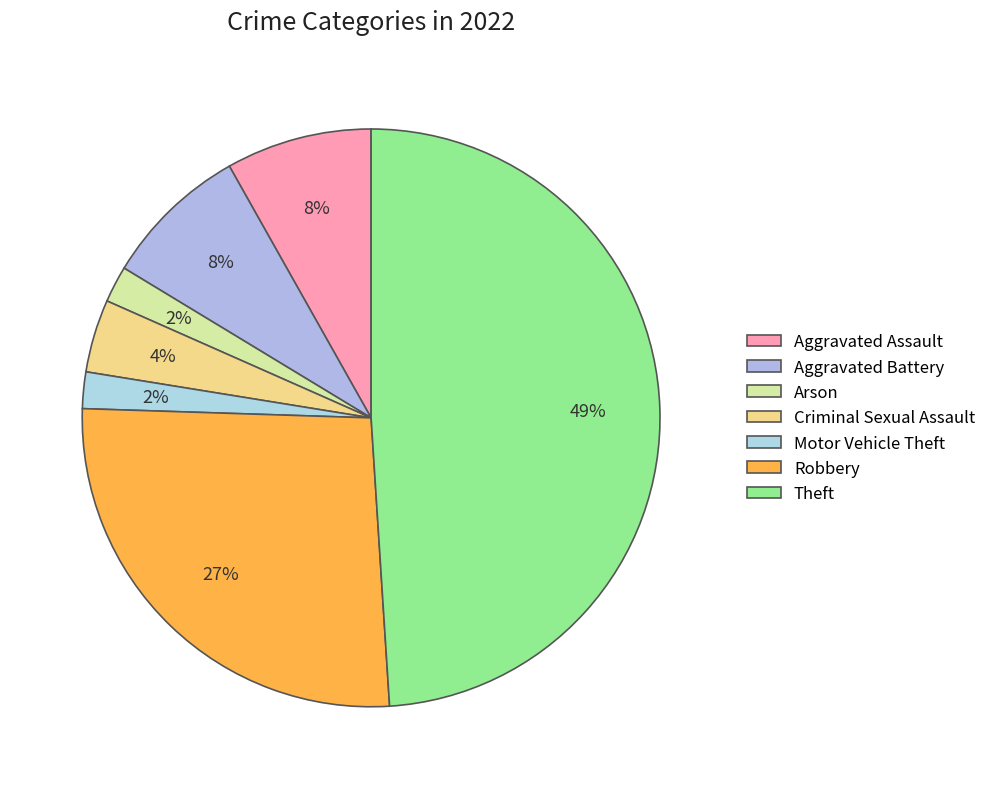

Count the number of slices in the pie.

7